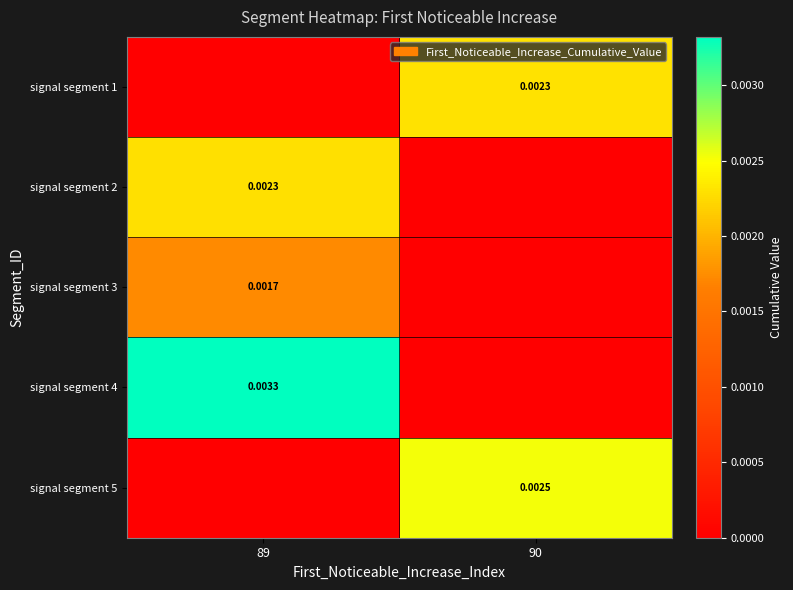

Is the value of signal segment 5 at 90 greater than the value of signal segment 4 at 89?

No